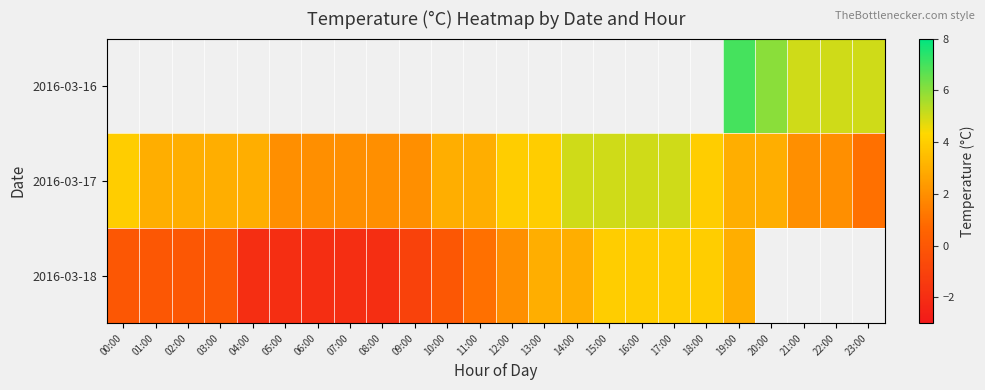

What is the difference between the second highest and minimum values in the 2016-03-17 series?

4.0